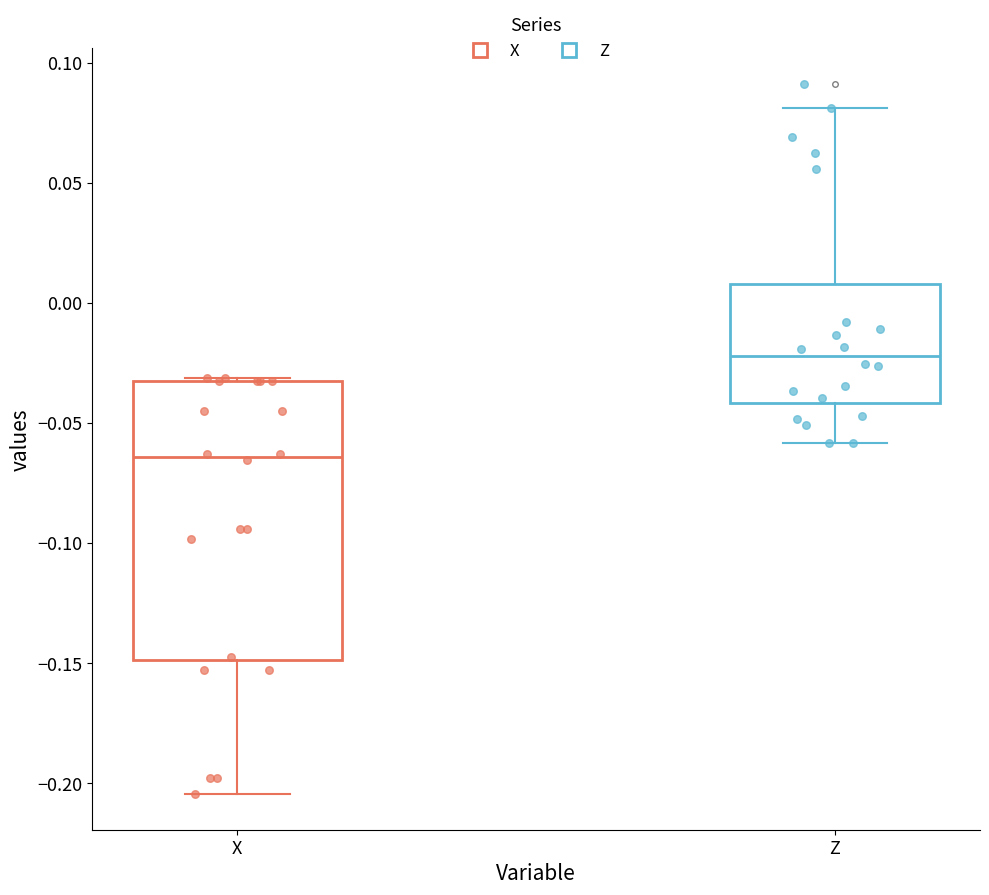

Which box is the tallest, from its lower edge to its upper edge?

X